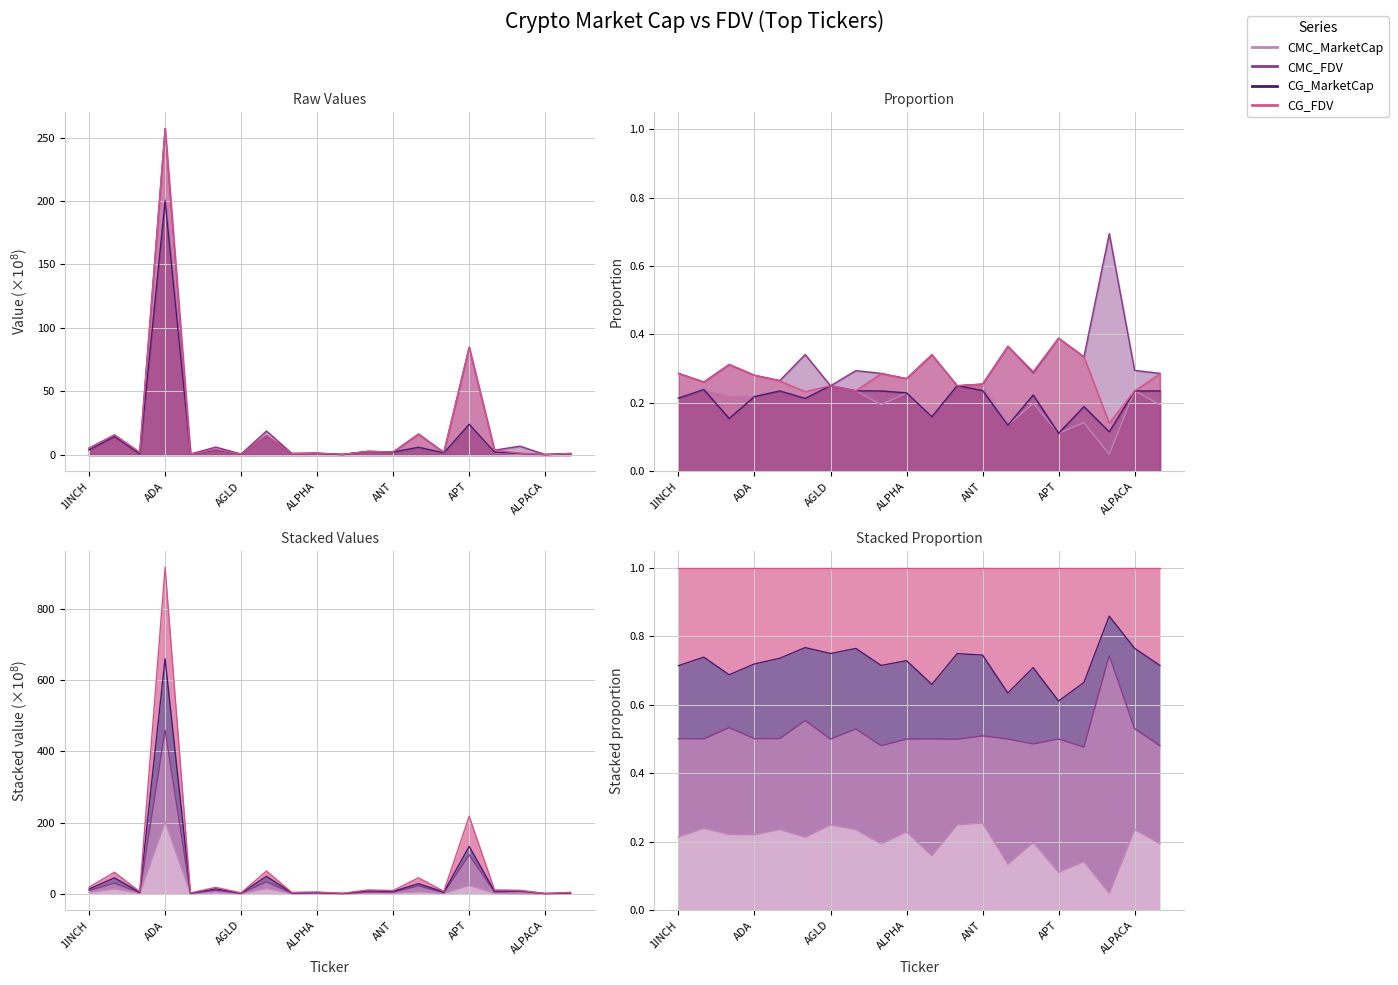

How many intersections are there between CMC_MarketCap and CG_FDV?

6